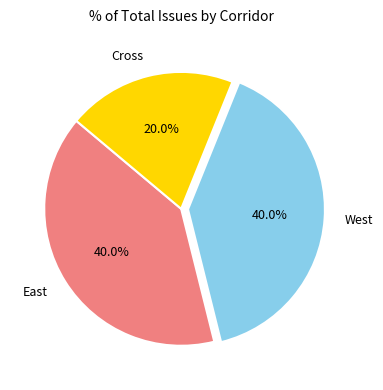

Which slice is the smallest?

Cross